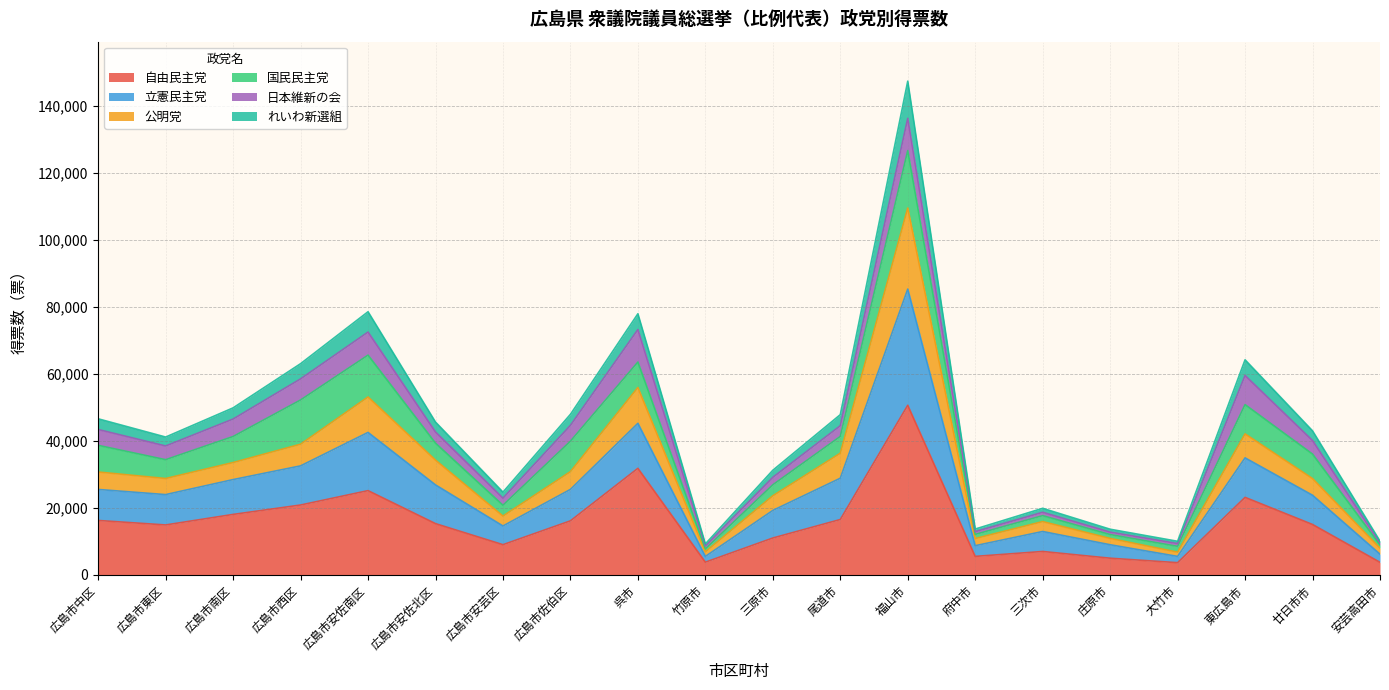

What is the lowest value of the 自由民主党 series?

3622.0